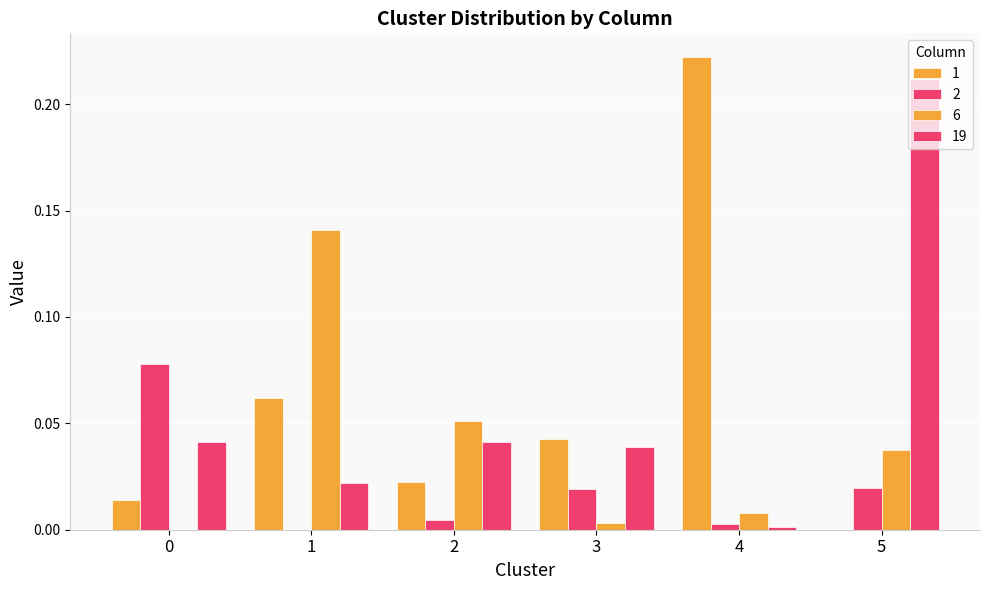

How many categories are shown in the chart?

6